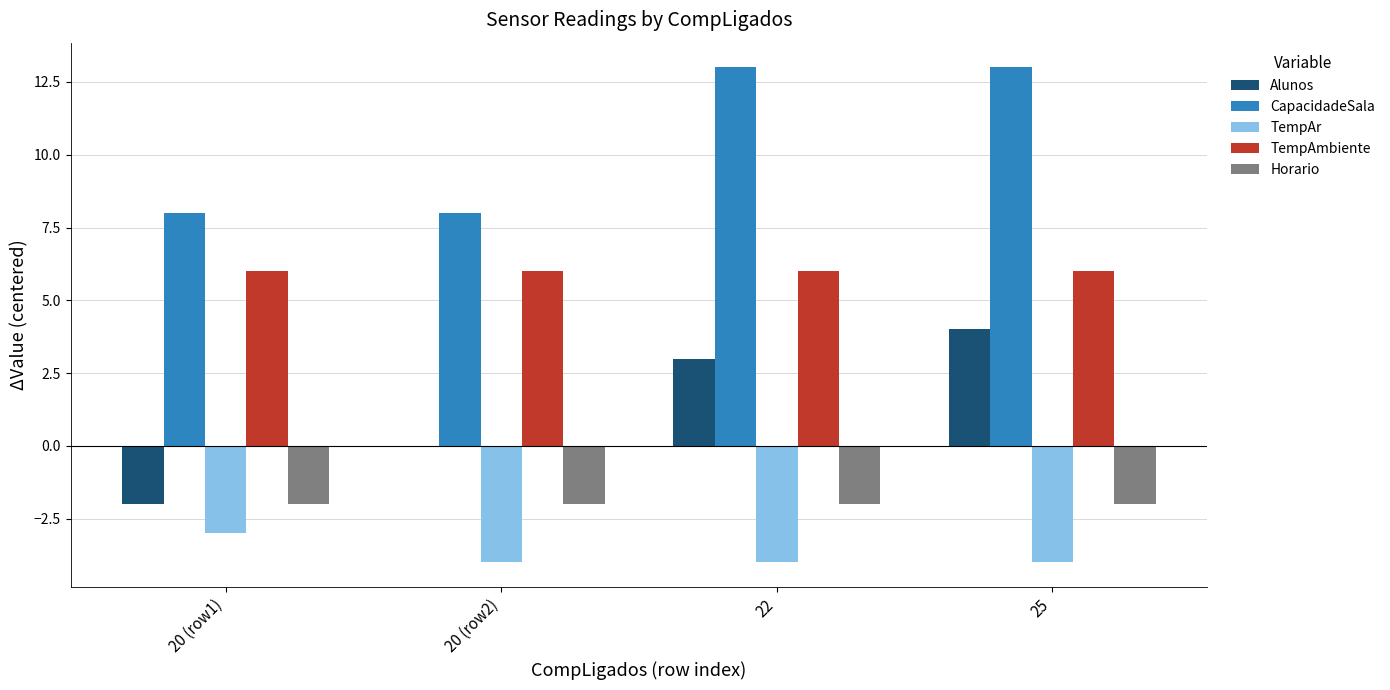

At which category is the sum across all series the highest?

25